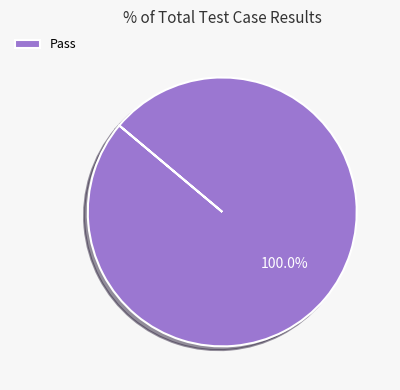

Rank the categories by value from highest to lowest.

Pass